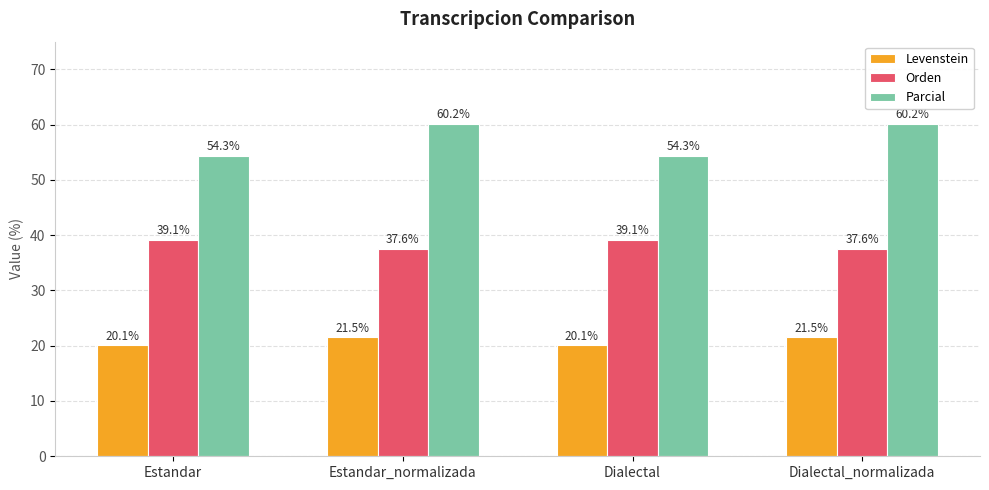

At Estandar, list the series in order from smallest to largest.

Levenstein, Orden, Parcial